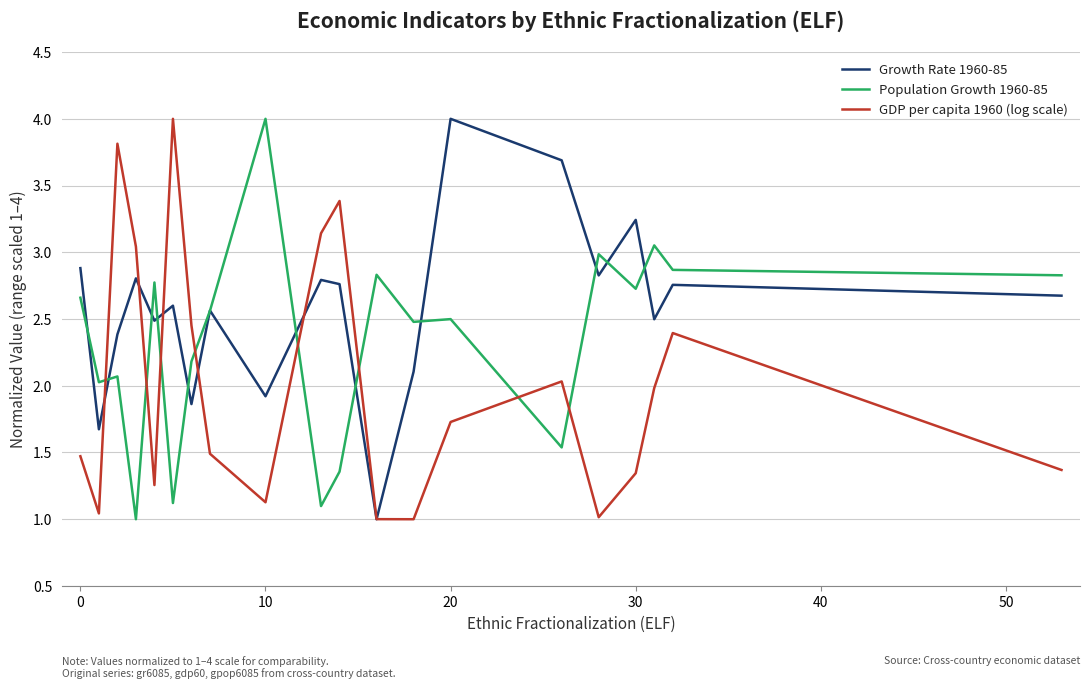

Rank the series by their average value, from highest to lowest.

Growth Rate 1960-85, Population Growth 1960-85, GDP per capita 1960 (log scale)